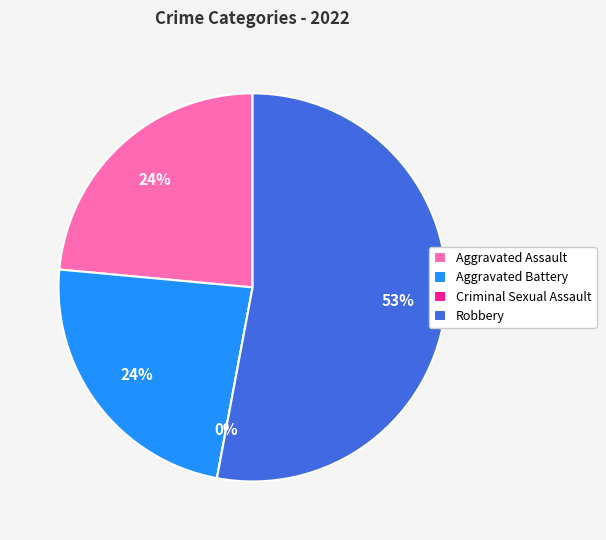

The Robbery slice represents 40% of the pie. True or false?

False